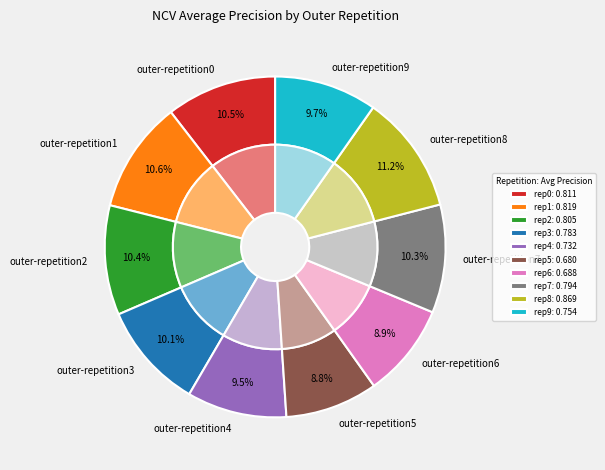

Do outer-repetition2 and outer-repetition9 together represent more than half of the pie?

No